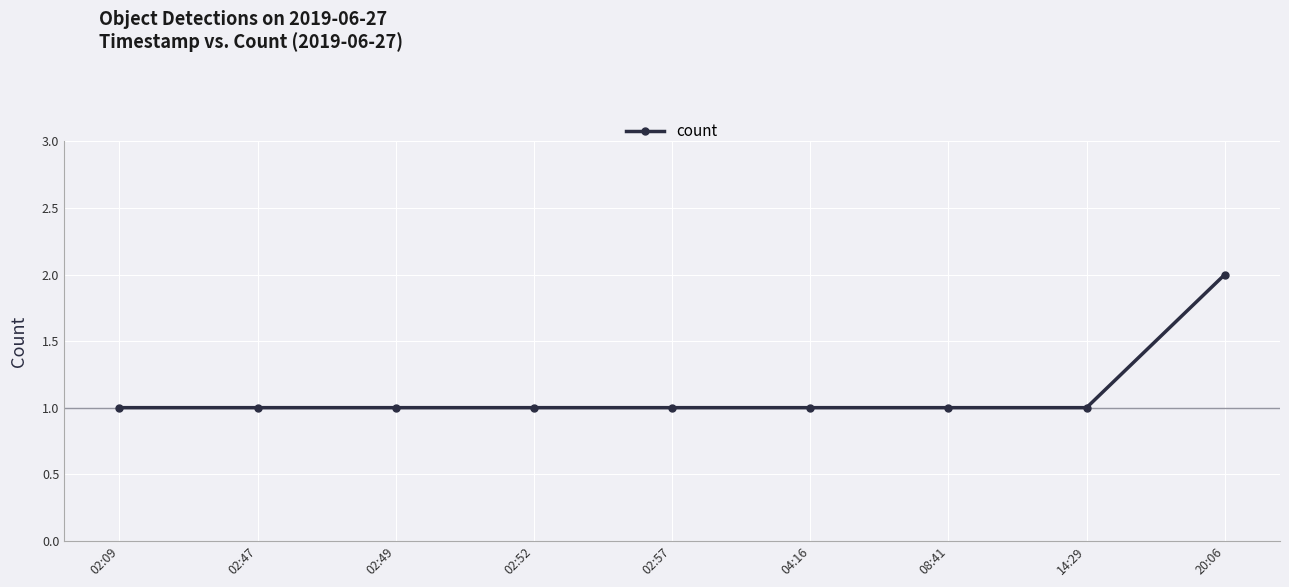

At which category does the chart reach its peak across all series?

20:06